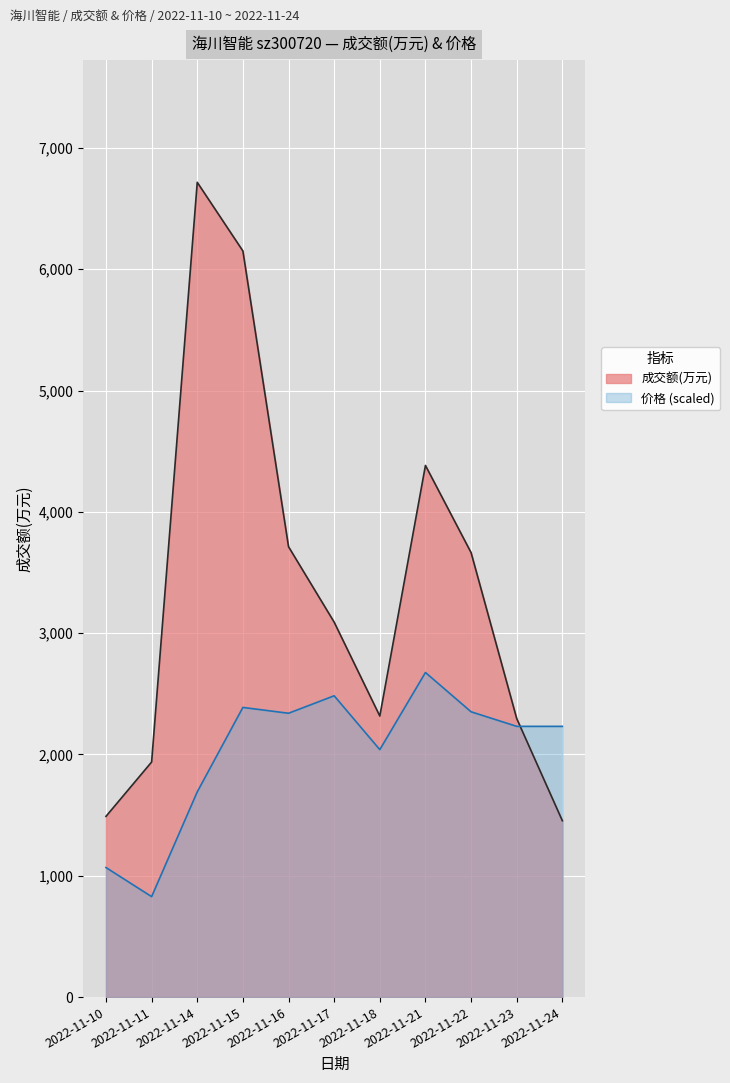

At how many categories does at least one series exceed 3687?

4